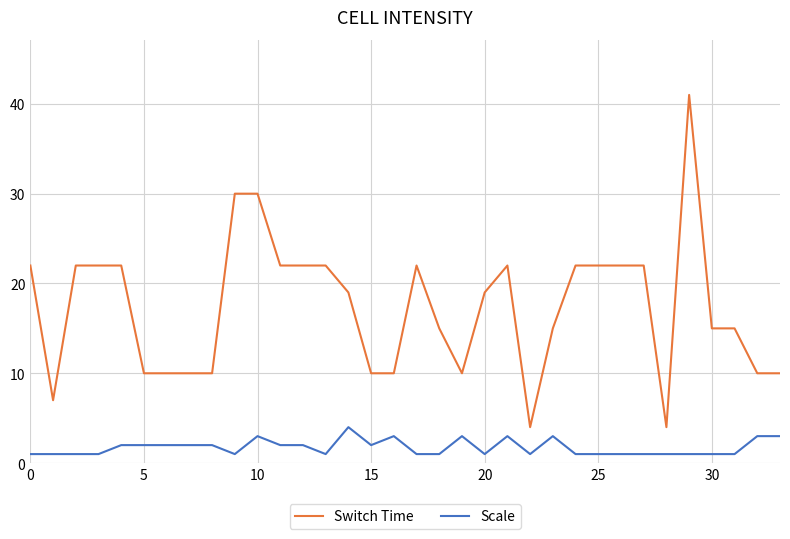

What is the maximum value for Switch Time?

41